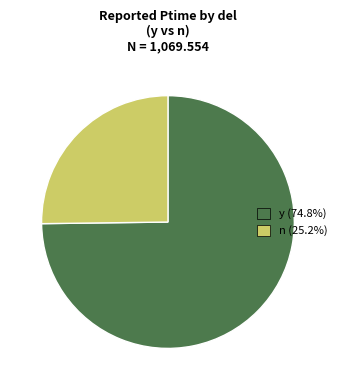

Count the number of slices in the pie.

2